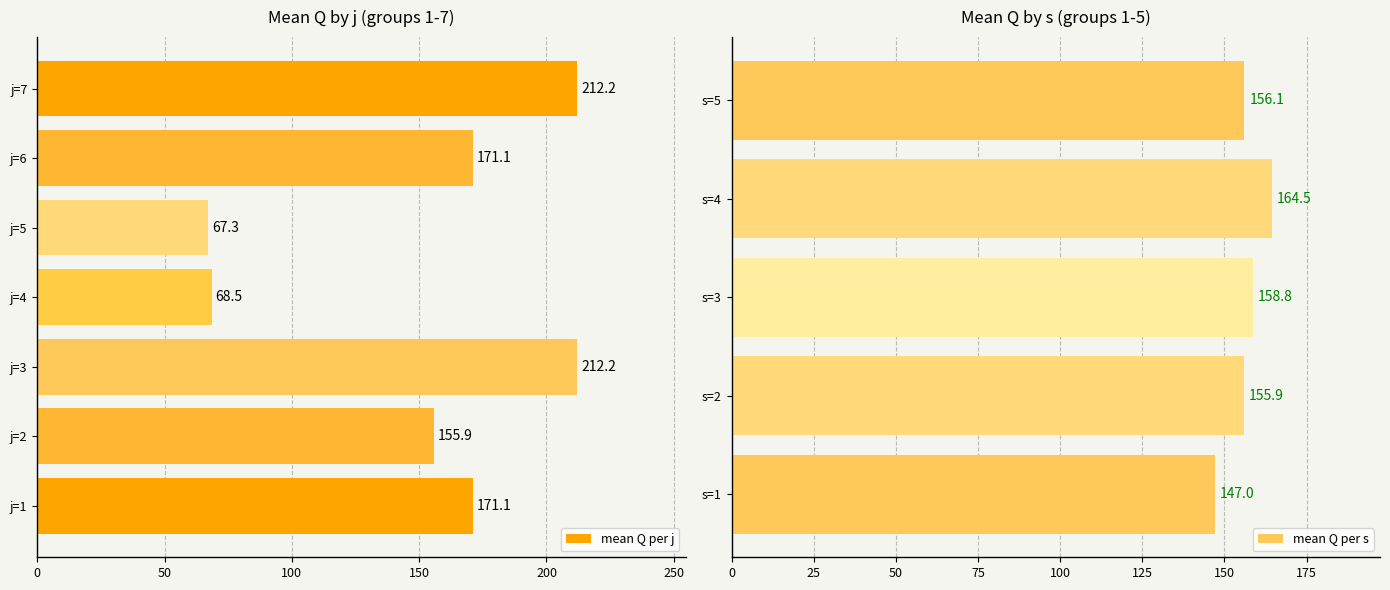

Where is j=4 nearest to the value 144?

s=2